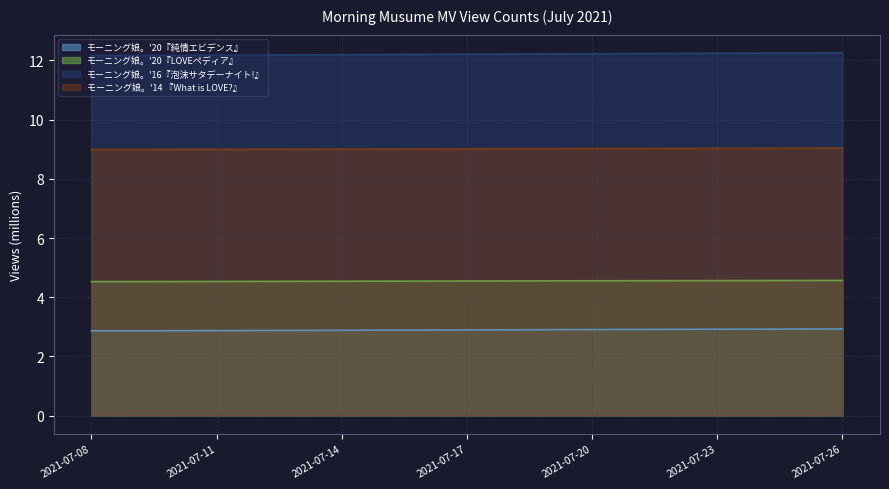

At which label is モーニング娘。'14 『What is LOVE?』 closest to 9?

2021-07-12